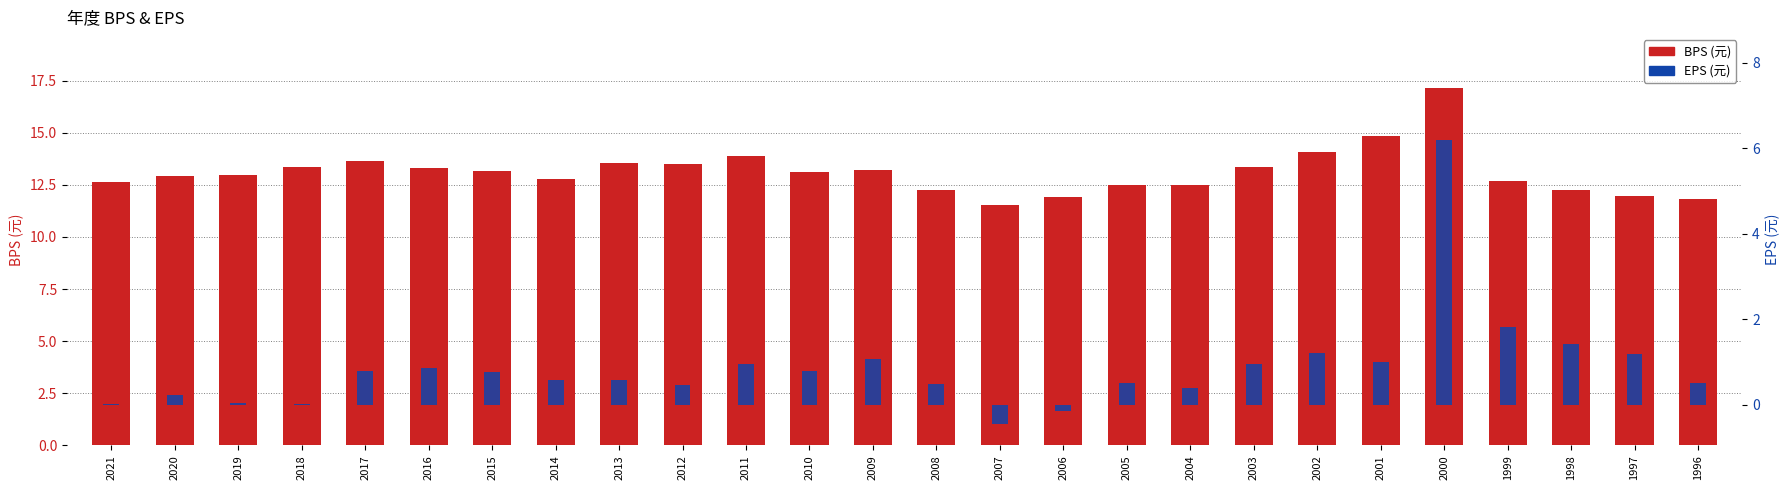

At which label does EPS reach its minimum?

2007